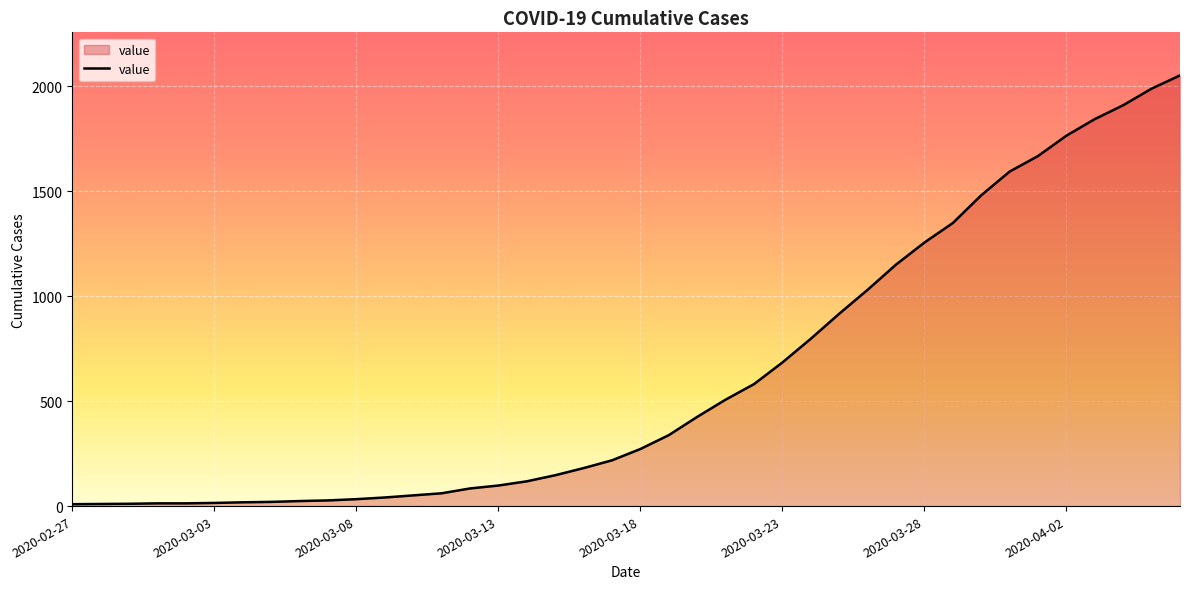

How many lines are shown in the chart?

1